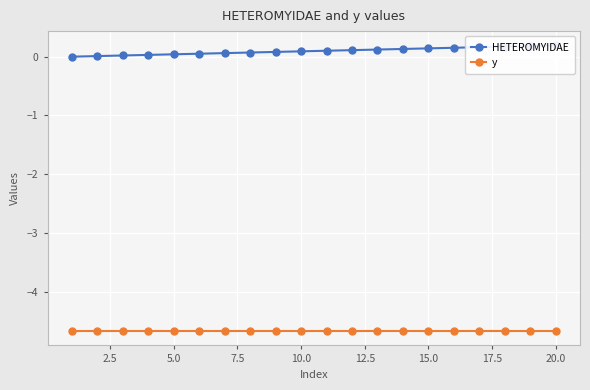

Reading right to left, transcribe all the data shown in this chart.

HETEROMYIDAE: 0.2	0.2	0.2	0.2	0.2	0.1	0.1	0.1	0.1	0.1	0.1	0.1	0.1	0.1	0.1	0.0	0.0	0.0	0.0	0.0
y: -4.7	-4.7	-4.7	-4.7	-4.7	-4.7	-4.7	-4.7	-4.7	-4.7	-4.7	-4.7	-4.7	-4.7	-4.7	-4.7	-4.7	-4.7	-4.7	-4.7